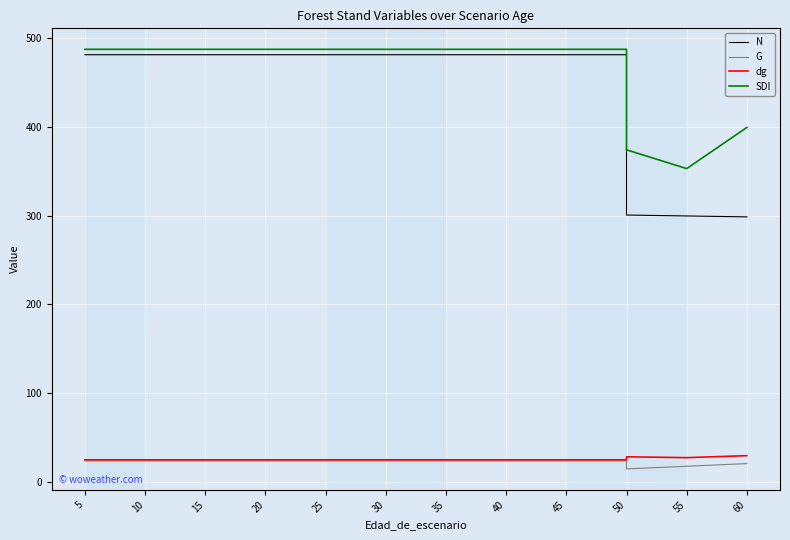

Which category has the highest value in the N series?

5